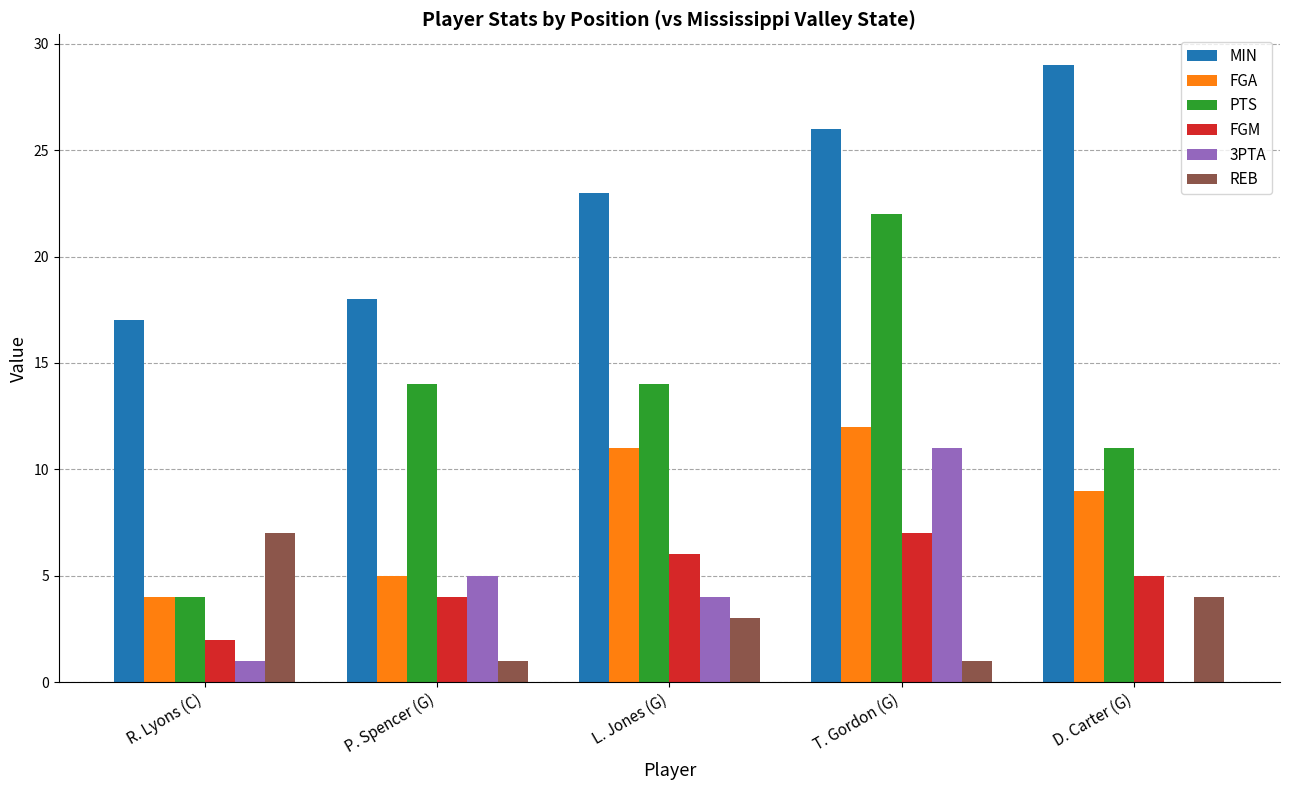

What is the sum of the MIN values at L. Jones (G) and D. Carter (G)?

52